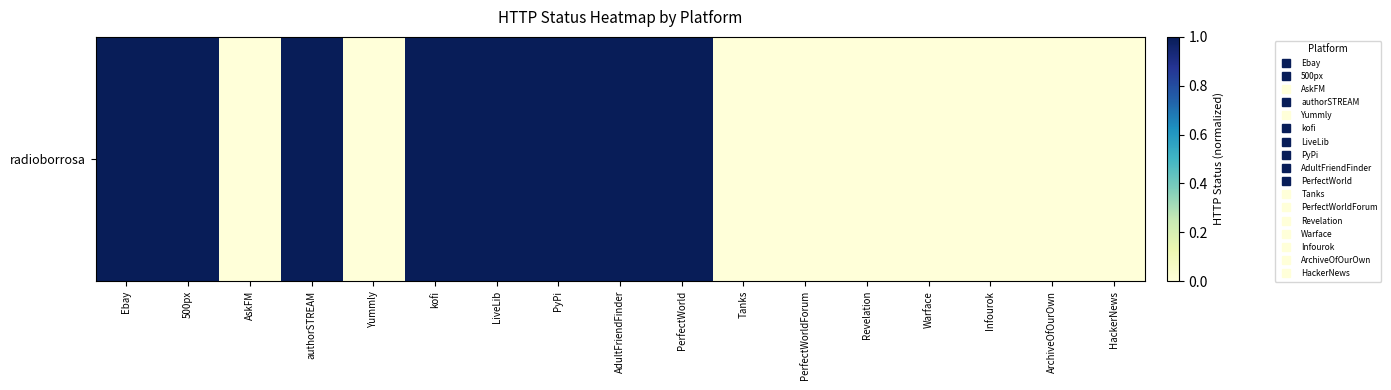

At which label is the value closest to 0?

AskFM